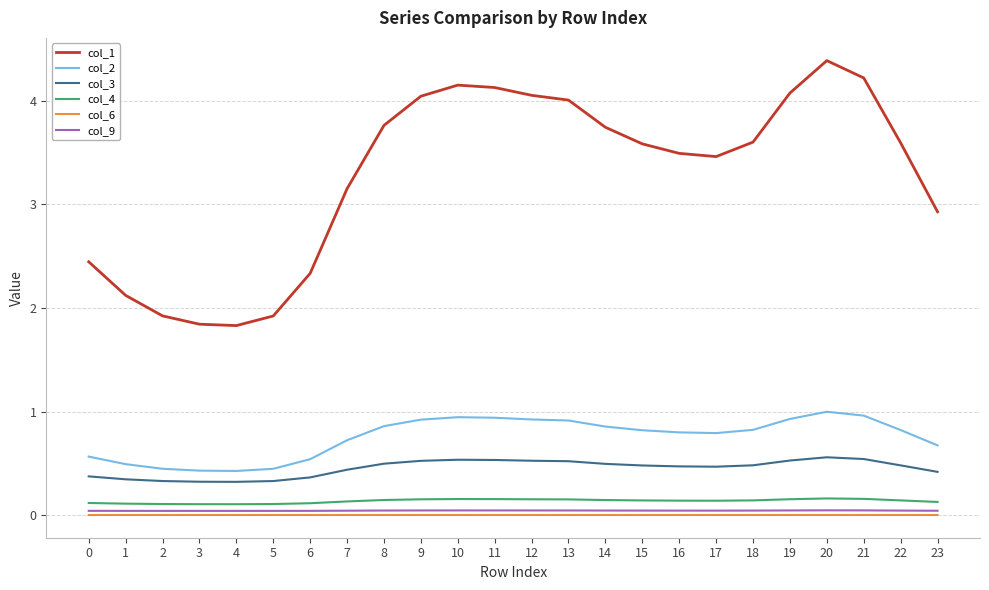

Rank the series at 2 from highest to lowest value.

col_1, col_2, col_3, col_4, col_9, col_6